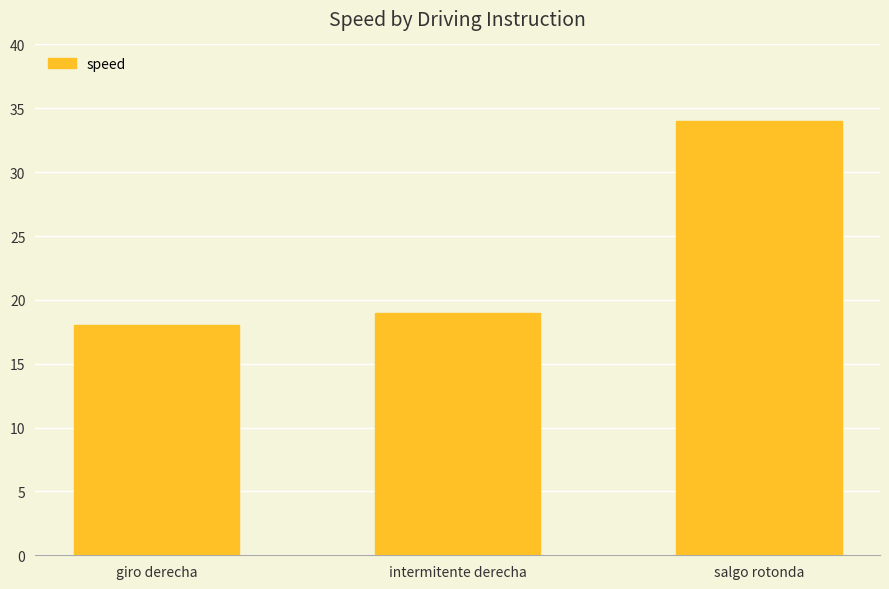

Which has a higher value, giro derecha or salgo rotonda?

salgo rotonda